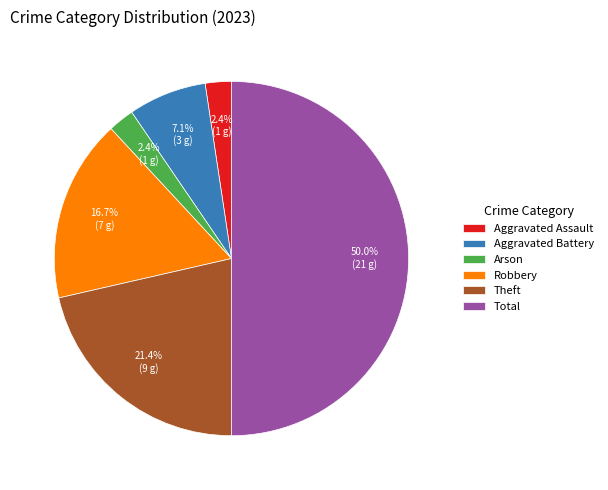

Is Theft the majority of the pie?

No